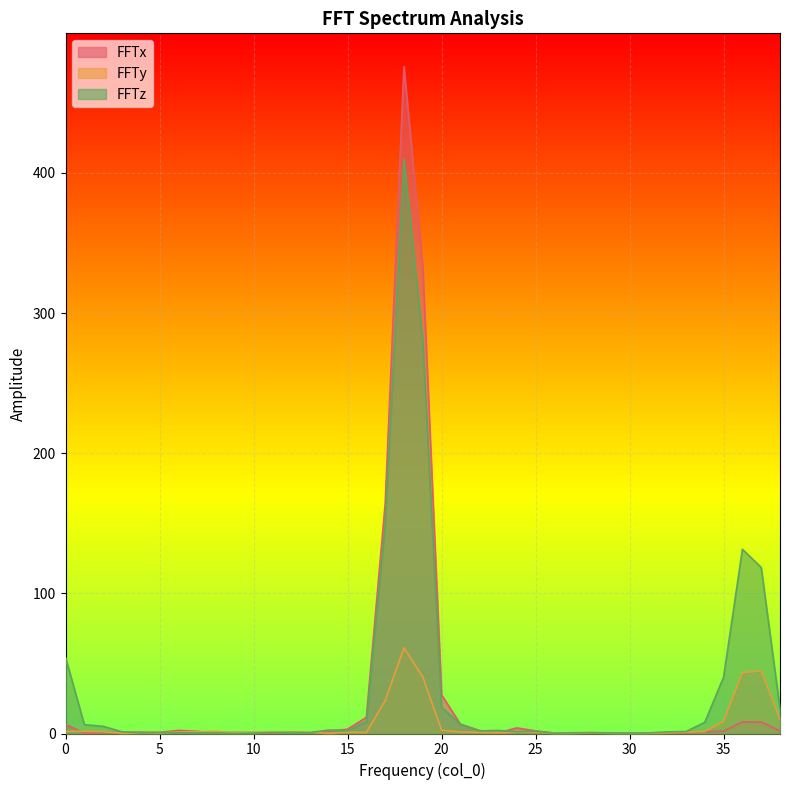

True or false: FFTz has a value of 0.1 at 27.

False